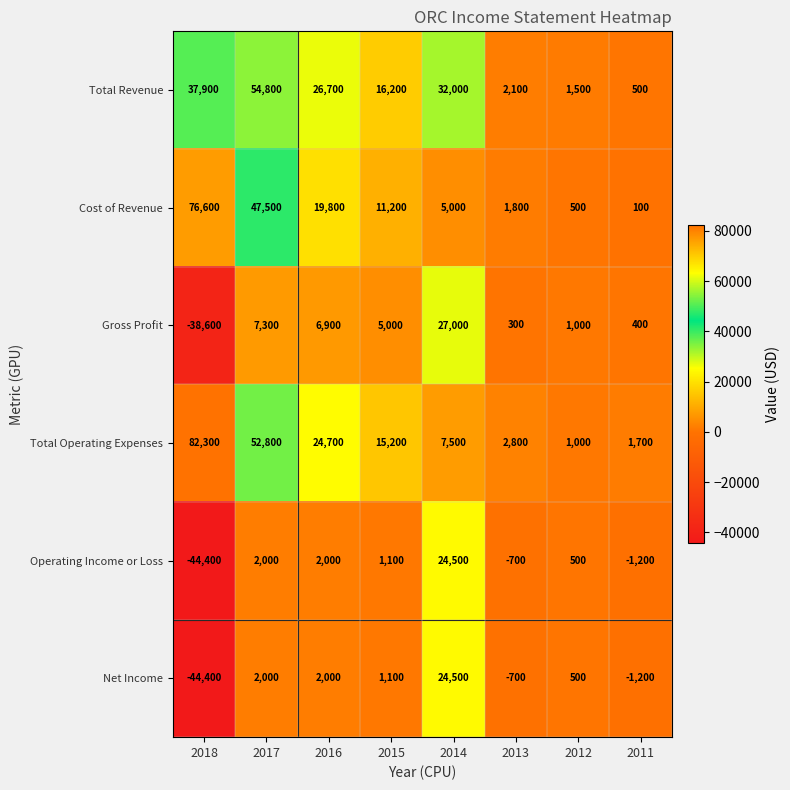

List the labels in order of Gross Profit value, smallest first.

2018, 2013, 2011, 2012, 2015, 2016, 2017, 2014